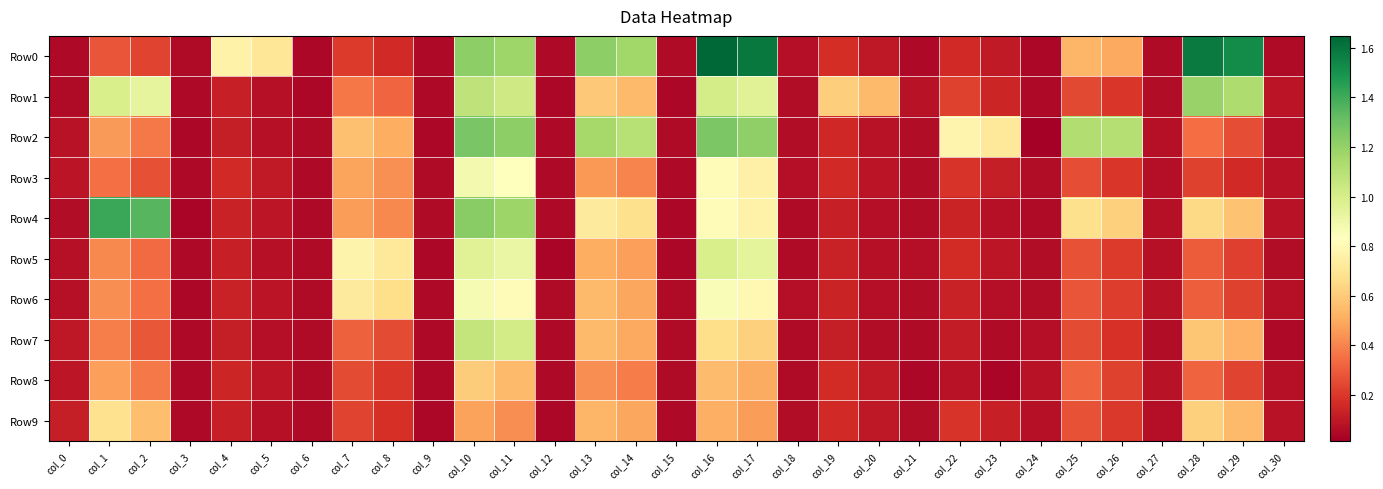

At which category is the sum across all series the highest?

col_10